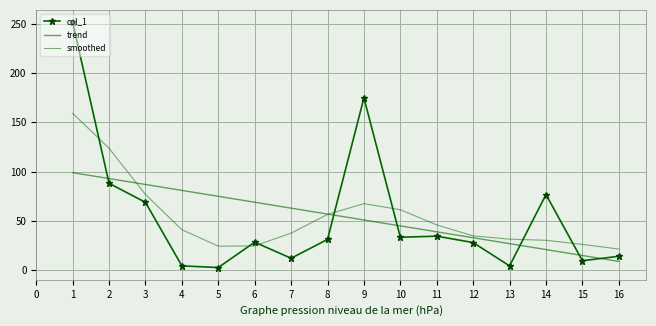

What is the sum of all values?

864.2